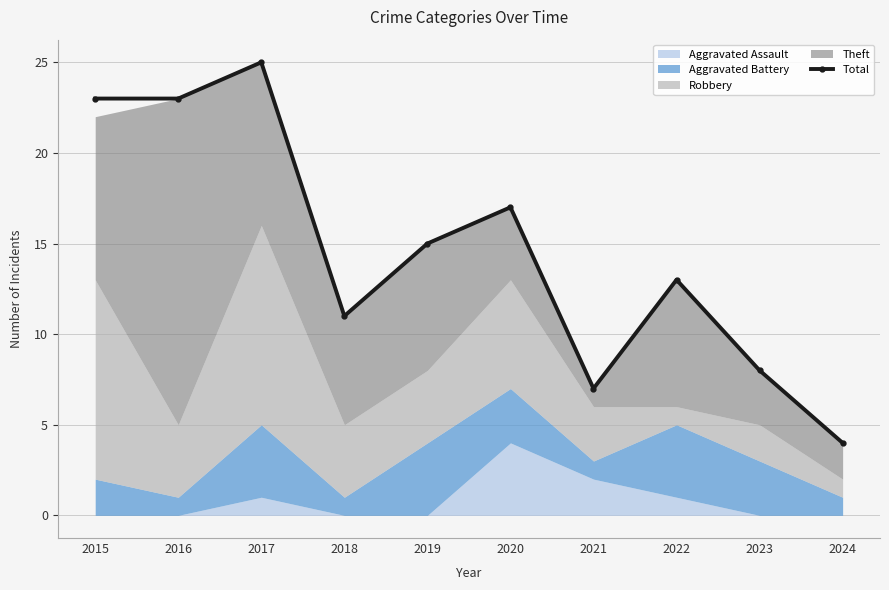

Which label corresponds to the smallest value in the chart?

2024